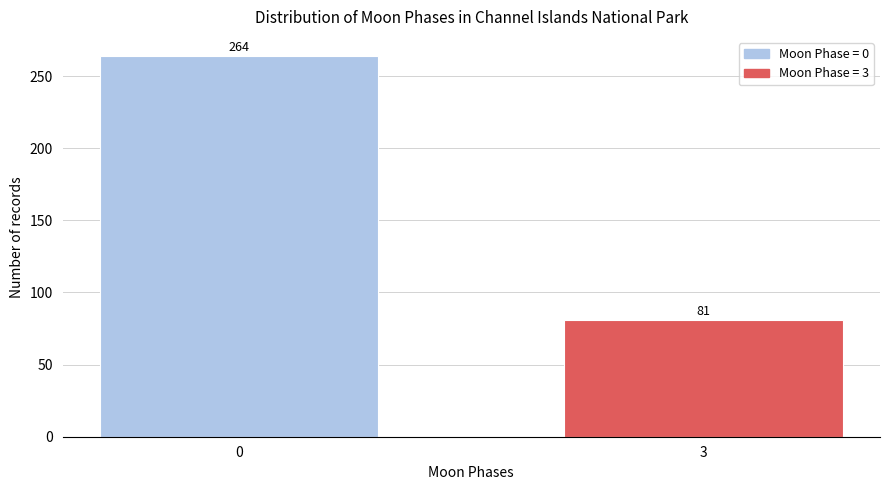

Reading right to left, what are all the values shown in this chart?

81	264